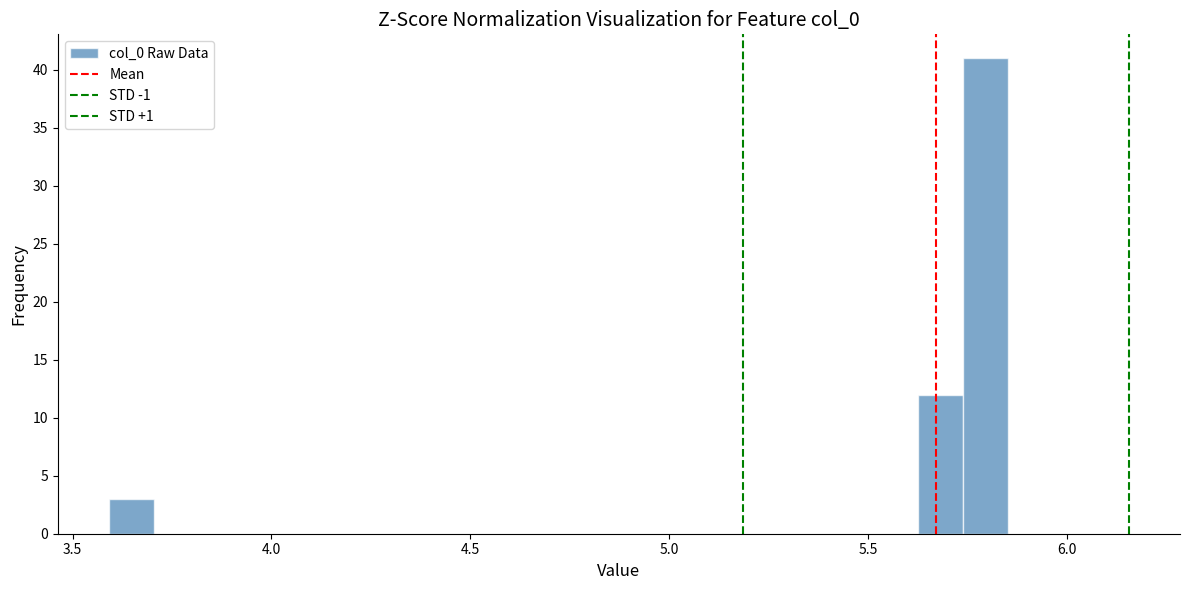

Around what value on the x-axis is the tallest bar? Give the approximate position of its centre, as read against the axis.

5.80